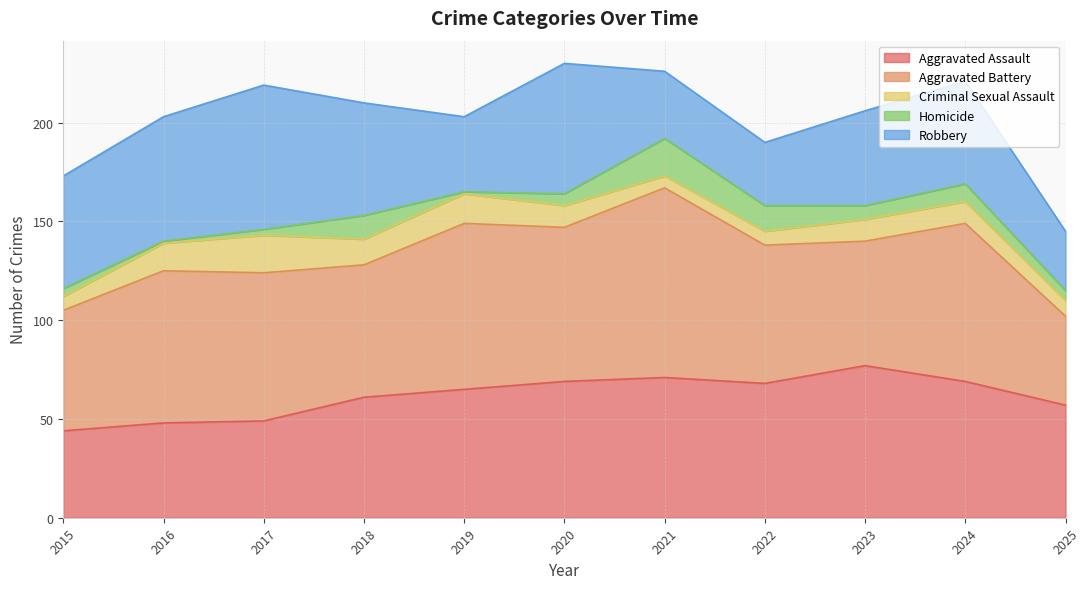

How many values in the Aggravated Assault series exceed 65?

5